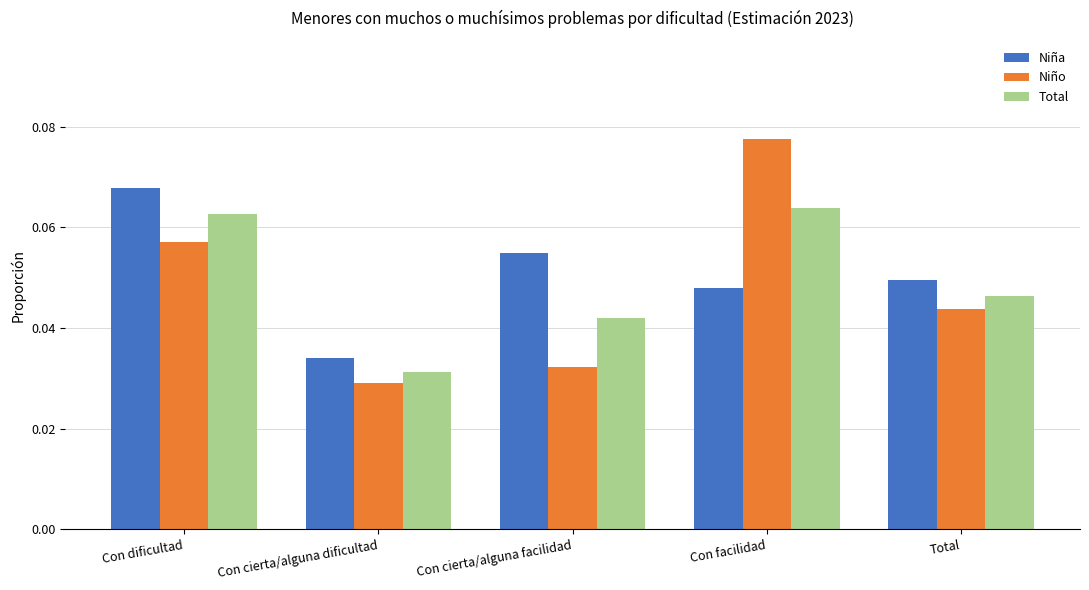

Where is Total nearest to the value 0?

Con cierta/alguna dificultad